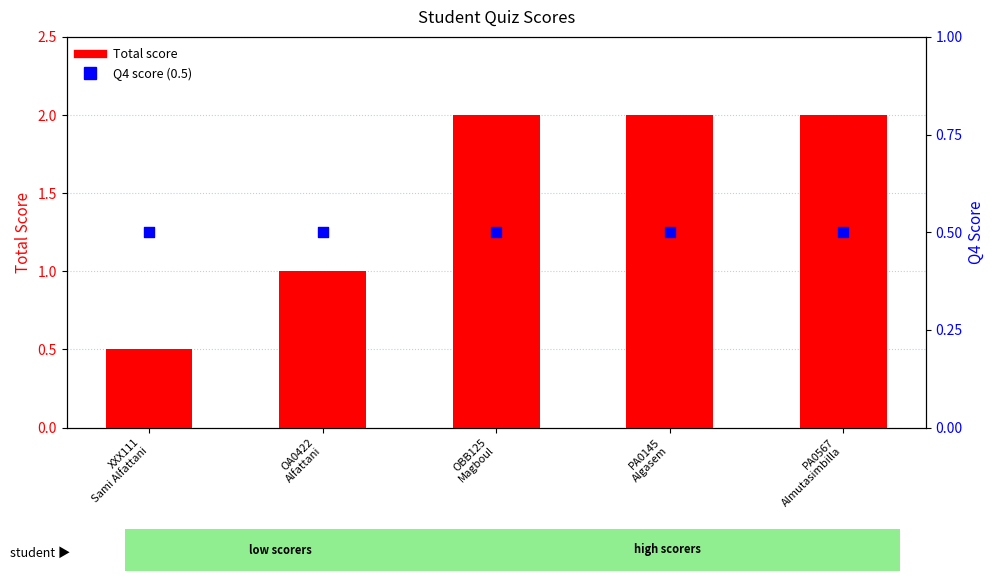

At how many categories does at least one series exceed 1?

3